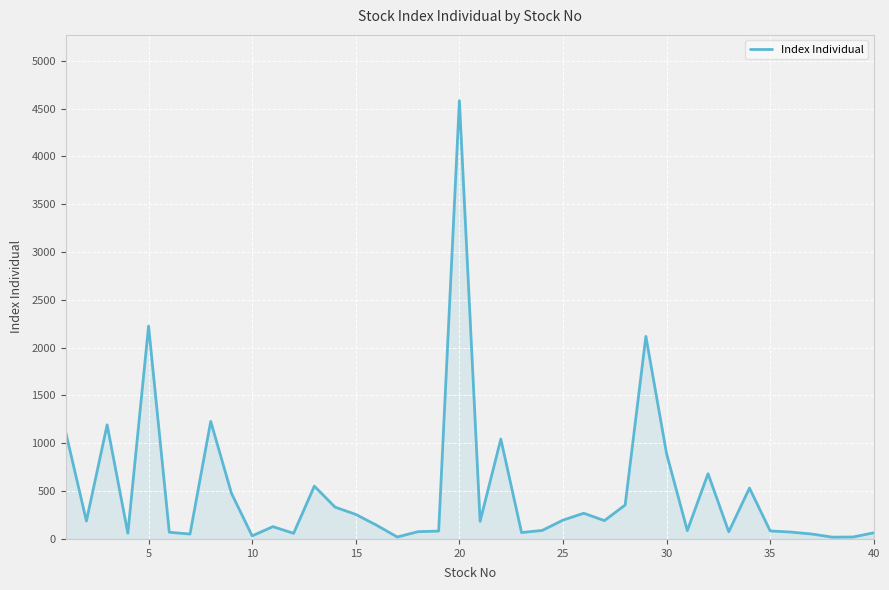

What is the difference between the maximum and minimum values?

4564.1